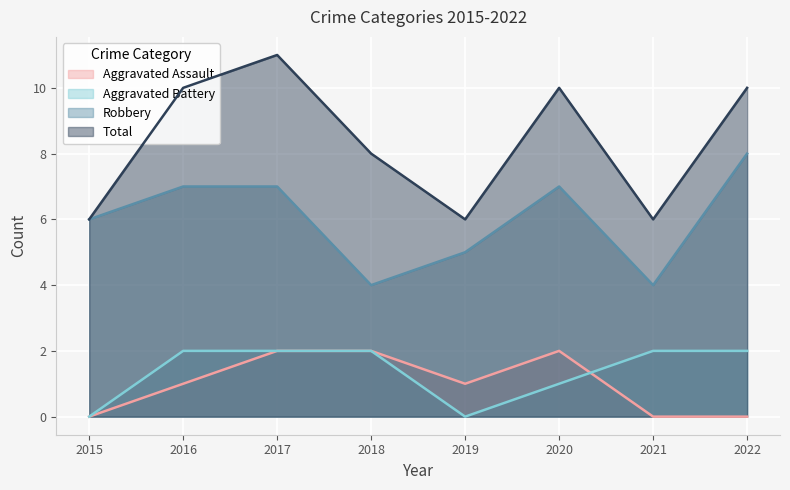

Reading left to right, transcribe all the data shown in this chart.

Aggravated Assault: 0	1	2	2	1	2	0	0
Aggravated Battery: 0	2	2	2	0	1	2	2
Robbery: 6	7	7	4	5	7	4	8
Total: 6	10	11	8	6	10	6	10